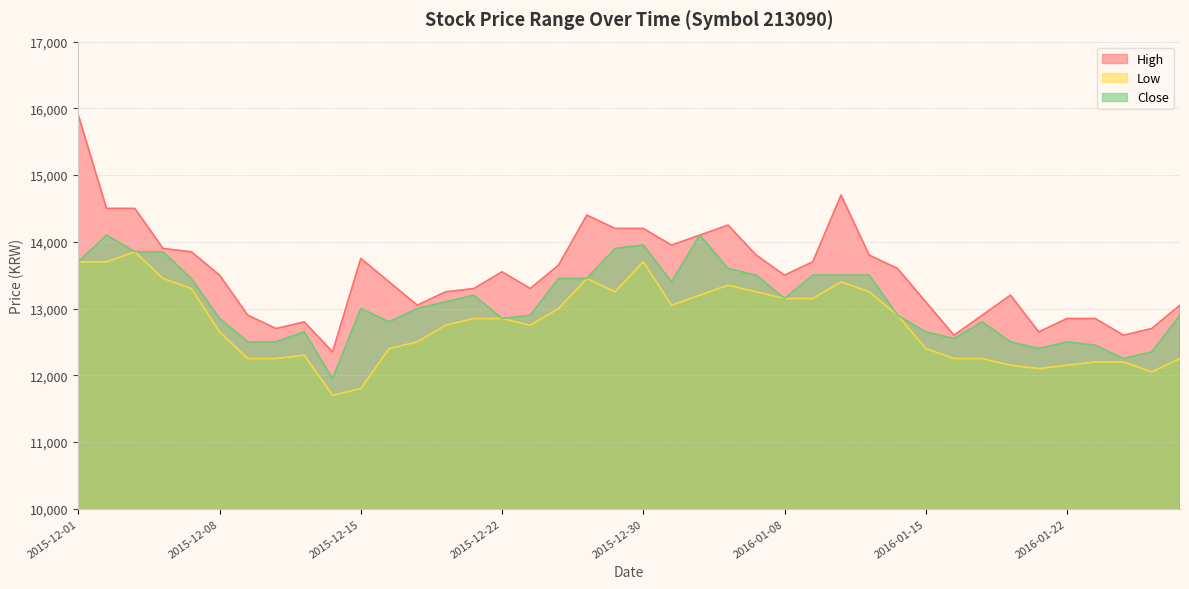

Reading right to left, extract all data points from this chart.

High: 13050	12700	12600	12850	12850	12650	13200	12900	12600	13100	13600	13800	14700	13700	13500	13800	14250	14100	13950	14200	14200	14400	13650	13300	13550	13300	13250	13050	13400	13750	12350	12800	12700	12900	13500	13850	13900	14500	14500	15900
Low: 12250	12050	12200	12200	12150	12100	12150	12250	12250	12400	12900	13250	13400	13150	13150	13250	13350	13200	13050	13700	13250	13450	13000	12750	12850	12850	12750	12500	12400	11800	11700	12300	12250	12250	12650	13300	13450	13850	13700	13700
Close: 12900	12350	12250	12450	12500	12400	12500	12800	12550	12650	12900	13500	13500	13500	13150	13500	13600	14100	13400	13950	13900	13450	13450	12900	12850	13200	13100	13000	12800	13000	11950	12650	12500	12500	12850	13450	13850	13850	14100	13700